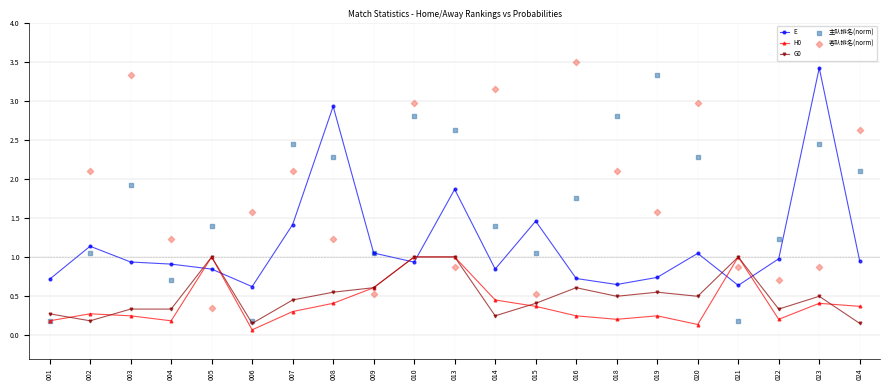

At which category is the sum across all series the highest?

010